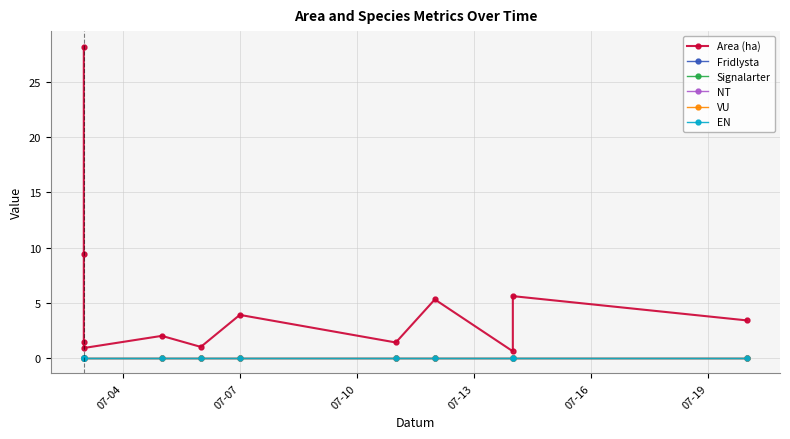

Which series has the largest range (max minus min)?

Area (ha)